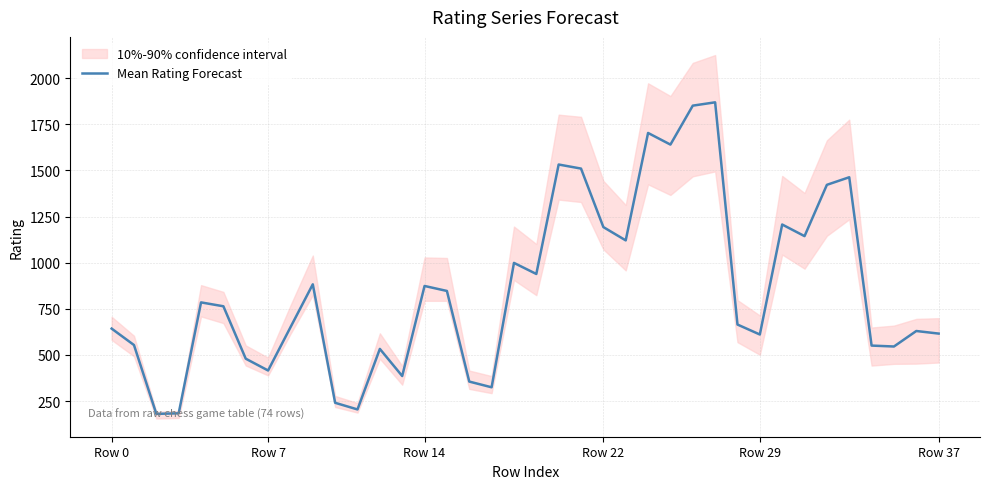

Is this an area chart (filled region under the line)?

No